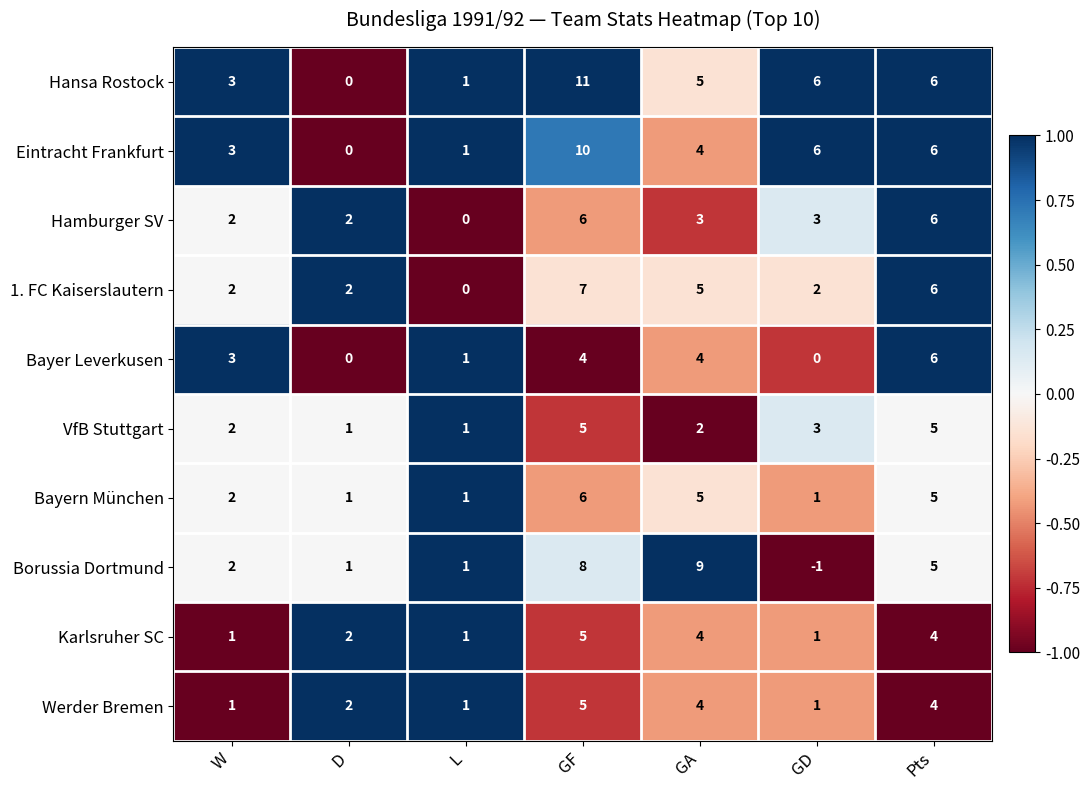

What is the total value across all series at Pts?

53